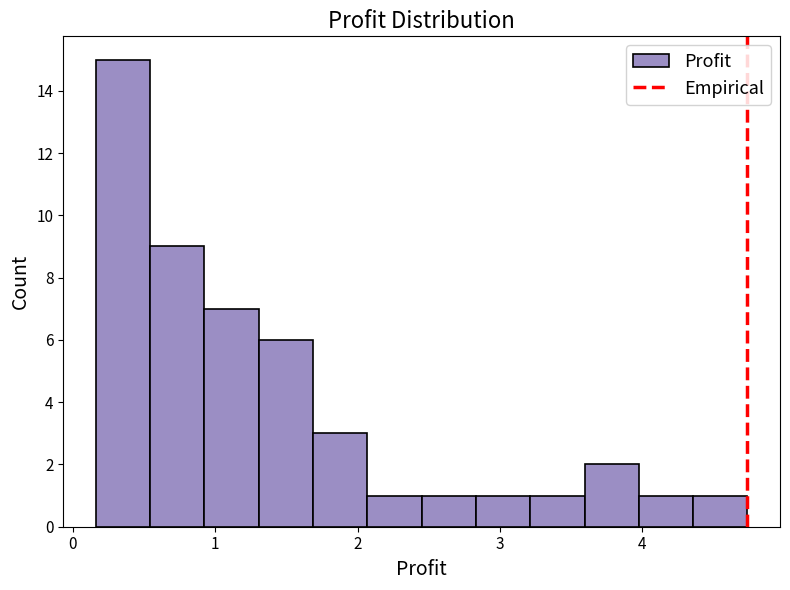

Read against the x-axis, roughly where is the centre of the tallest bar?

0.4